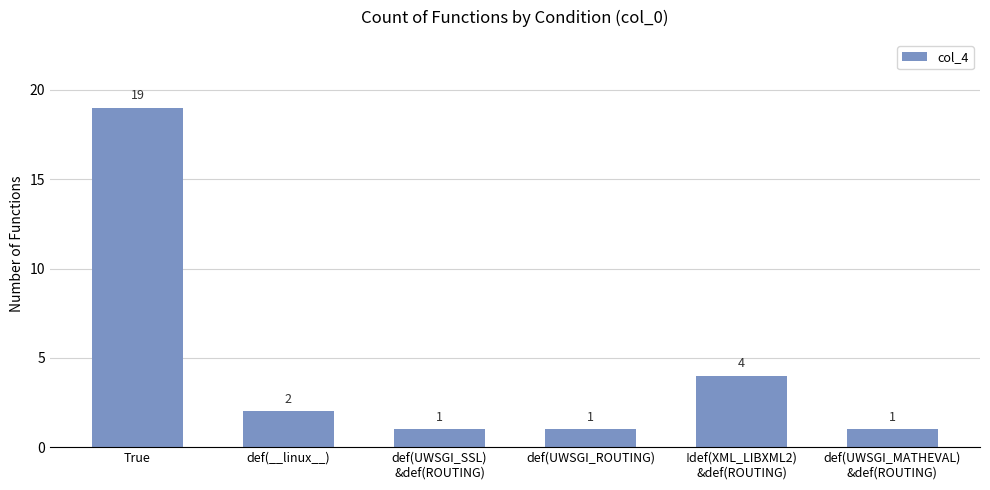

Are the bars grouped side by side (vs. stacked)?

No